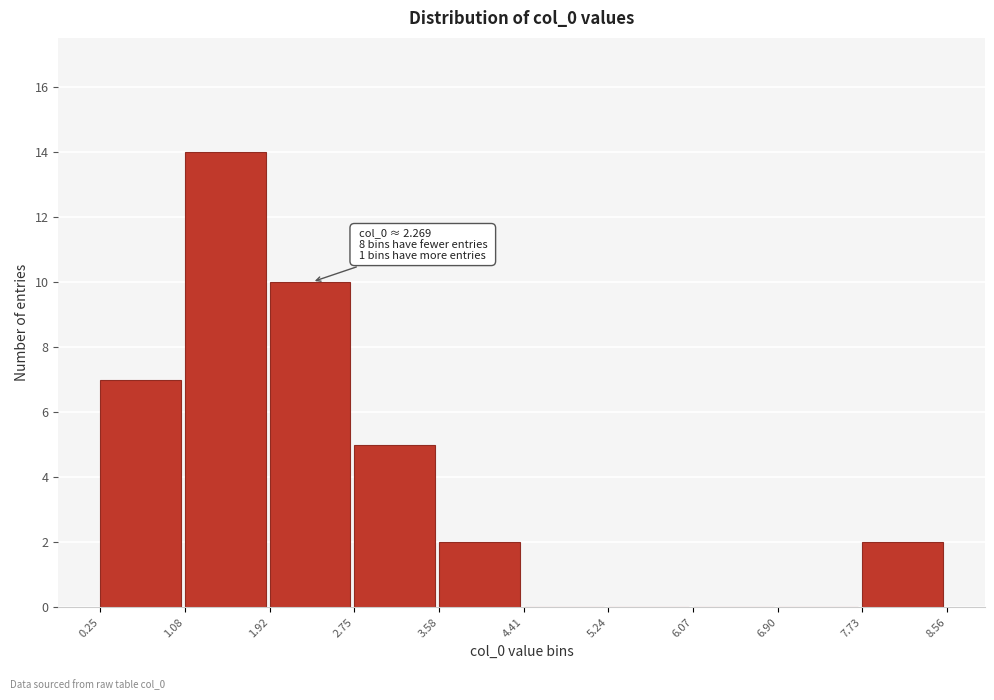

Which range on the x-axis has the tallest bar?

1.08 to 1.92